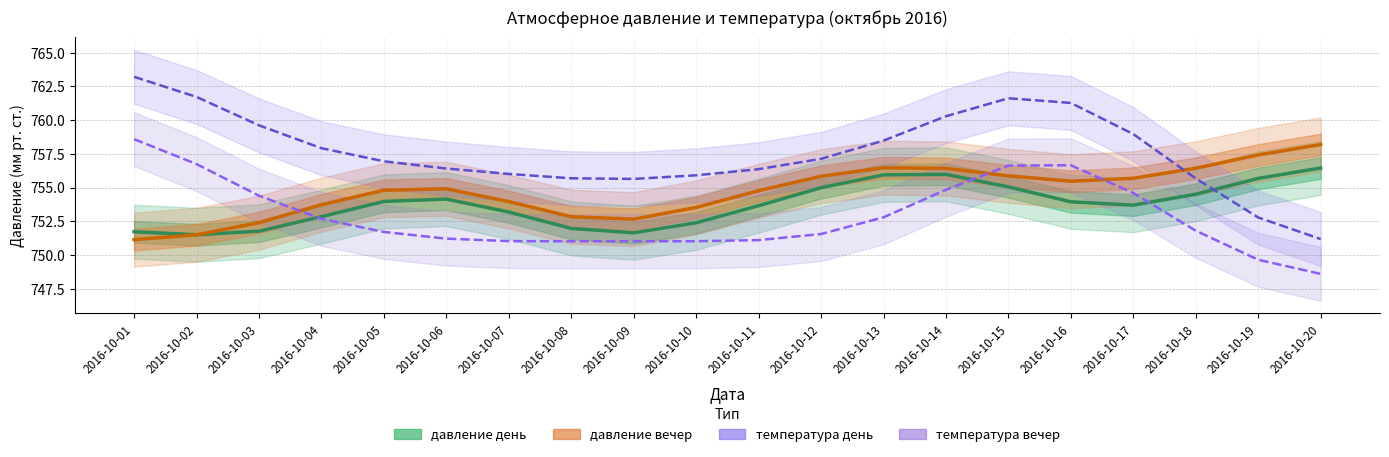

Is the value of давление день at 2016-10-17 greater than the value of температура день (шкала давл.) at 2016-10-16?

No